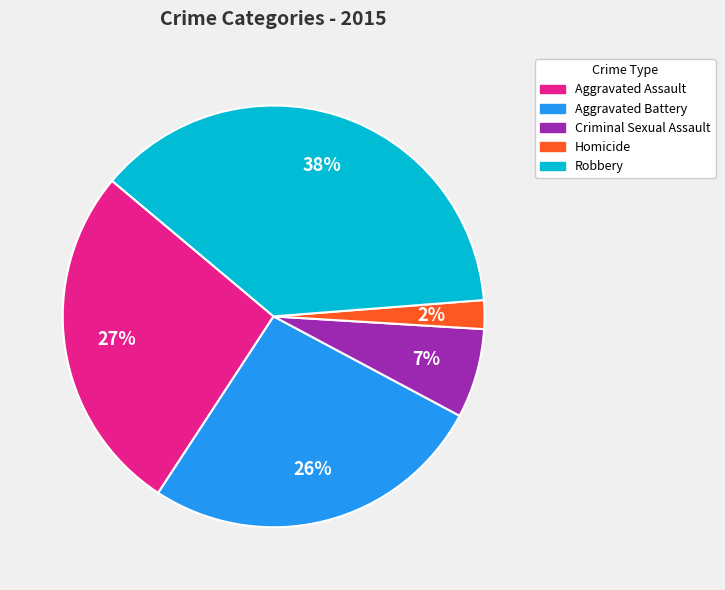

Is it true that Criminal Sexual Assault is 7% of the pie?

True